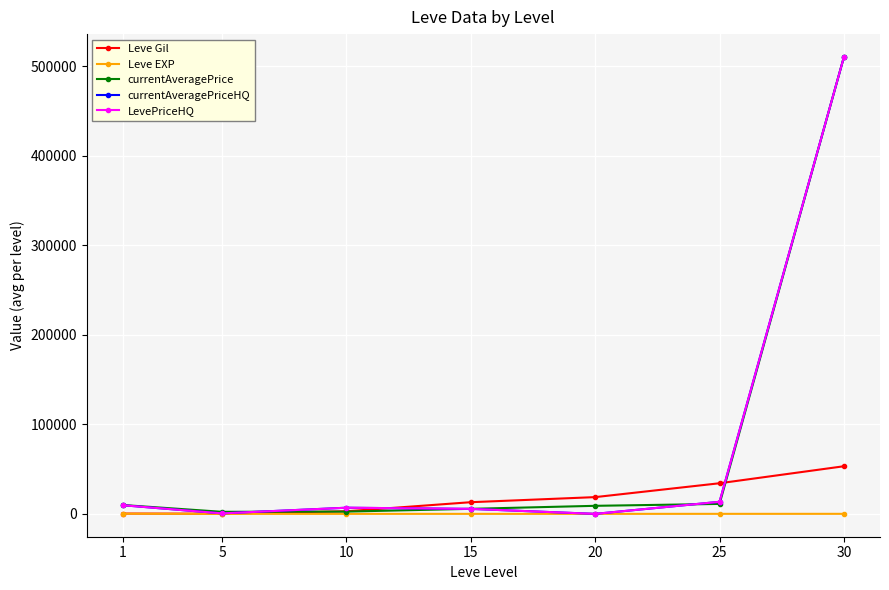

Reading left to right, what are all the values shown in this chart?

Leve Gil: 1=349.8	5=198.0	10=2913.3	15=13040.0	20=18720.0	25=34211.7	30=53202.5
Leve EXP: 1=210.7	5=4.8	10=9.5	15=12.7	20=18.0	25=33.7	30=52.8
currentAveragePrice: 1=9922.8	5=2289.0	10=2557.0	15=5632.8	20=8999.8	25=11124.8	30=510374.8
currentAveragePriceHQ: 1=9679.2	5=561.2	10=6879.0	15=5568.8	20=0.0	25=13495.7	30=510374.8
LevePriceHQ: 1=9679.2	5=561.2	10=6879.0	15=5568.8	20=0.0	25=13495.7	30=510374.8